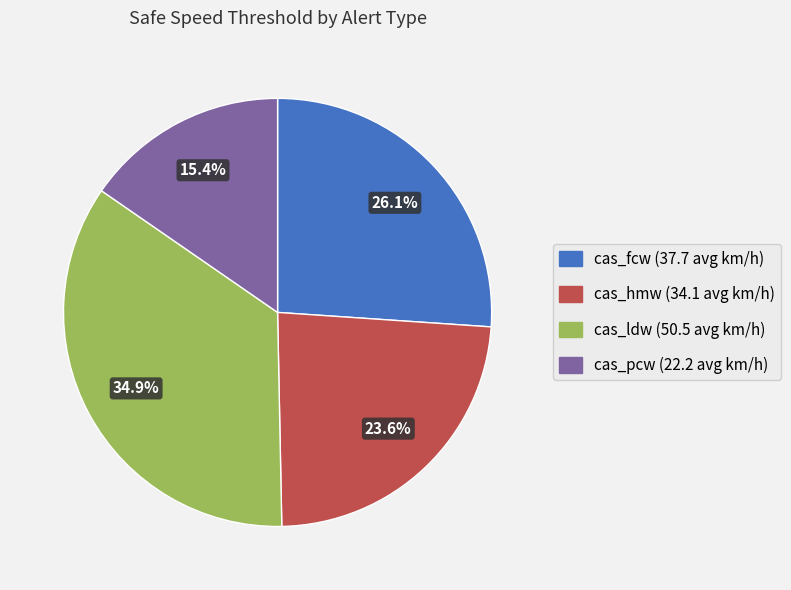

Is there a majority slice in this chart?

No